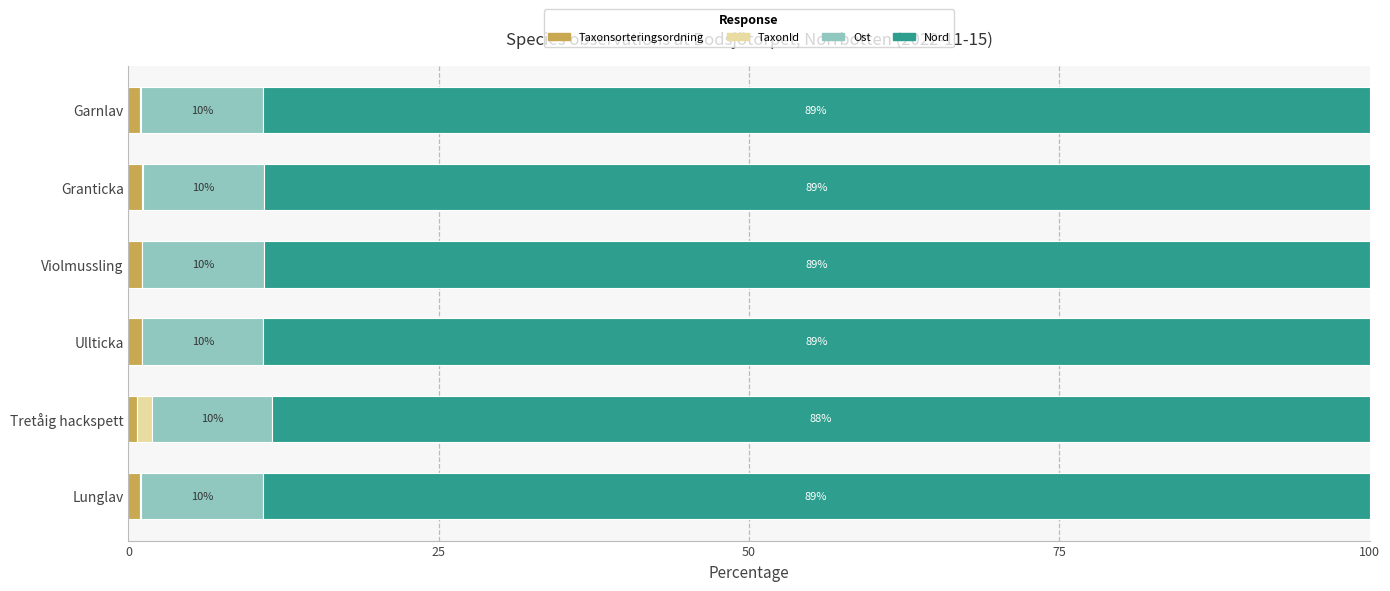

What is the total value across all series at Lunglav?

100.0